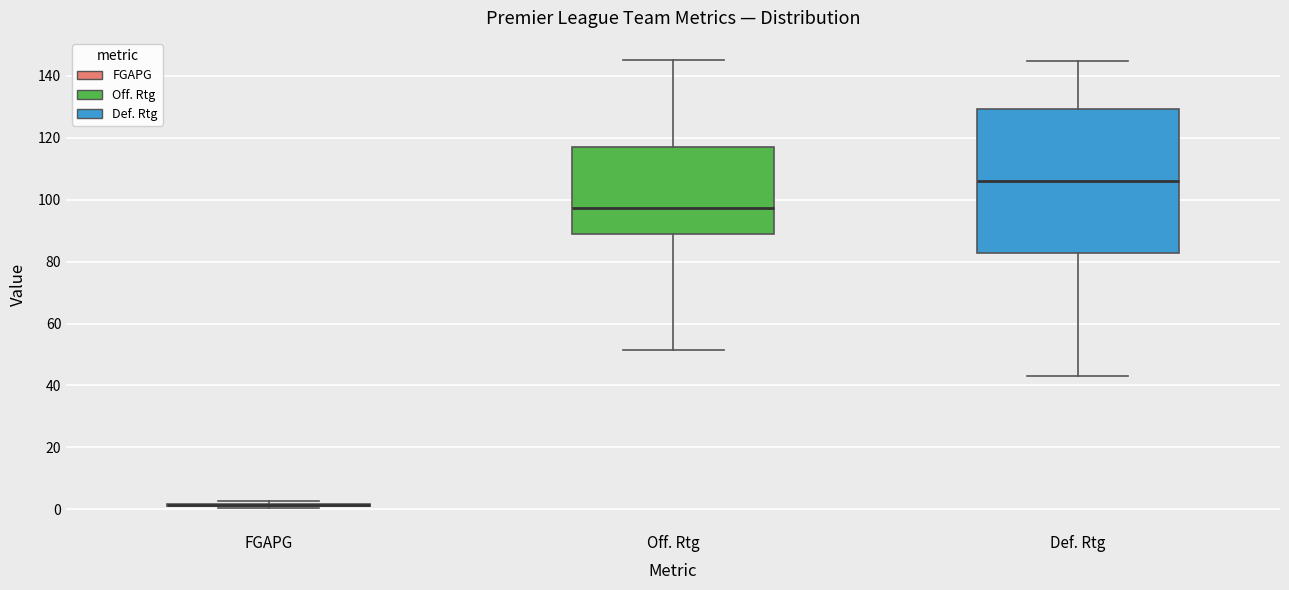

Comparing the boxes themselves (not the whiskers), which one is the tallest?

Def. Rtg